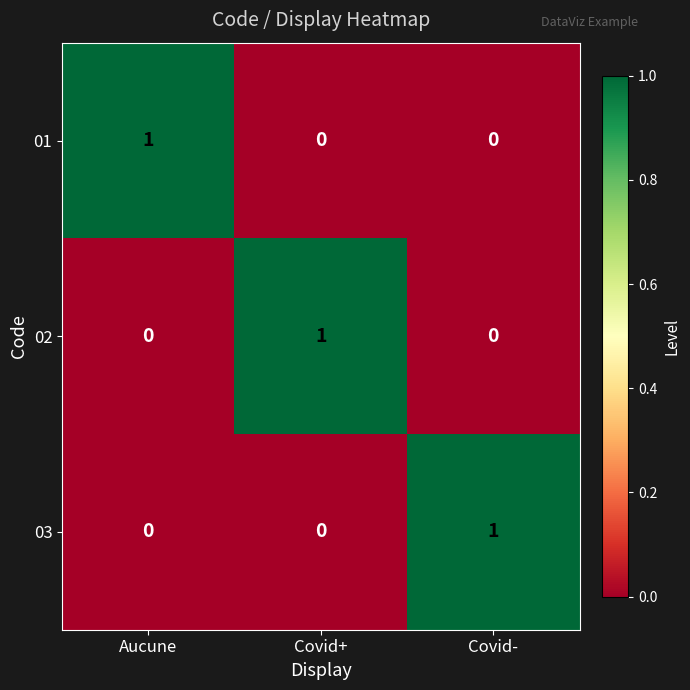

At which label does 01 reach its peak?

Aucune